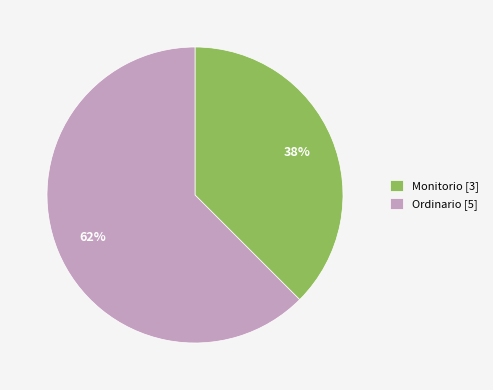

Which category has the smallest portion of the pie?

Monitorio